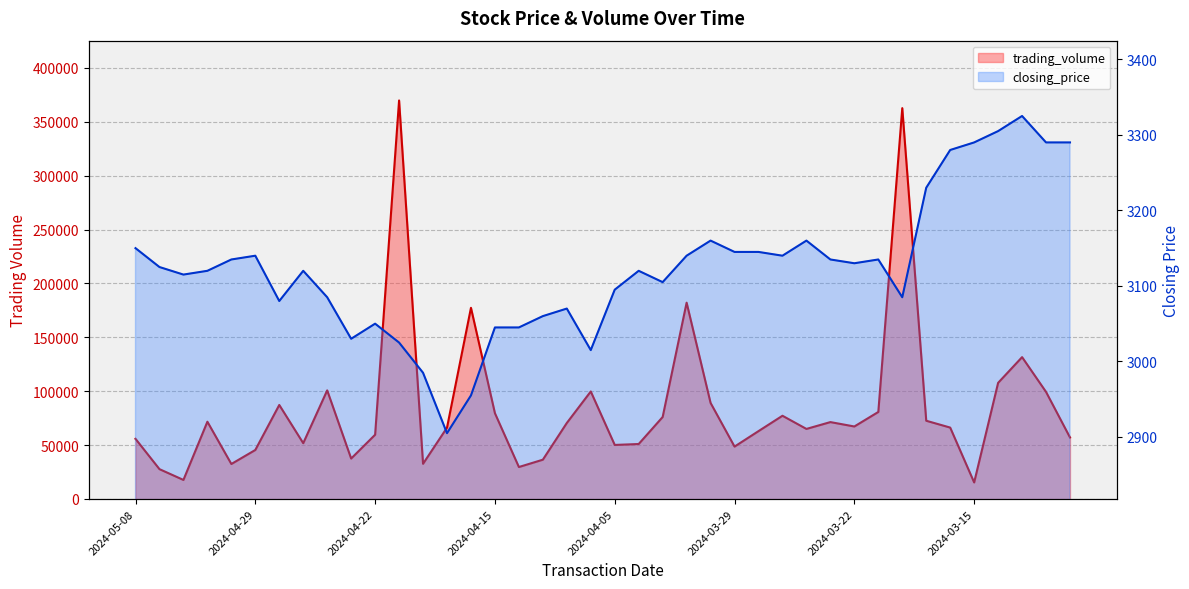

At 2024-04-03, list the series in order from smallest to largest.

closing_price, trading_volume